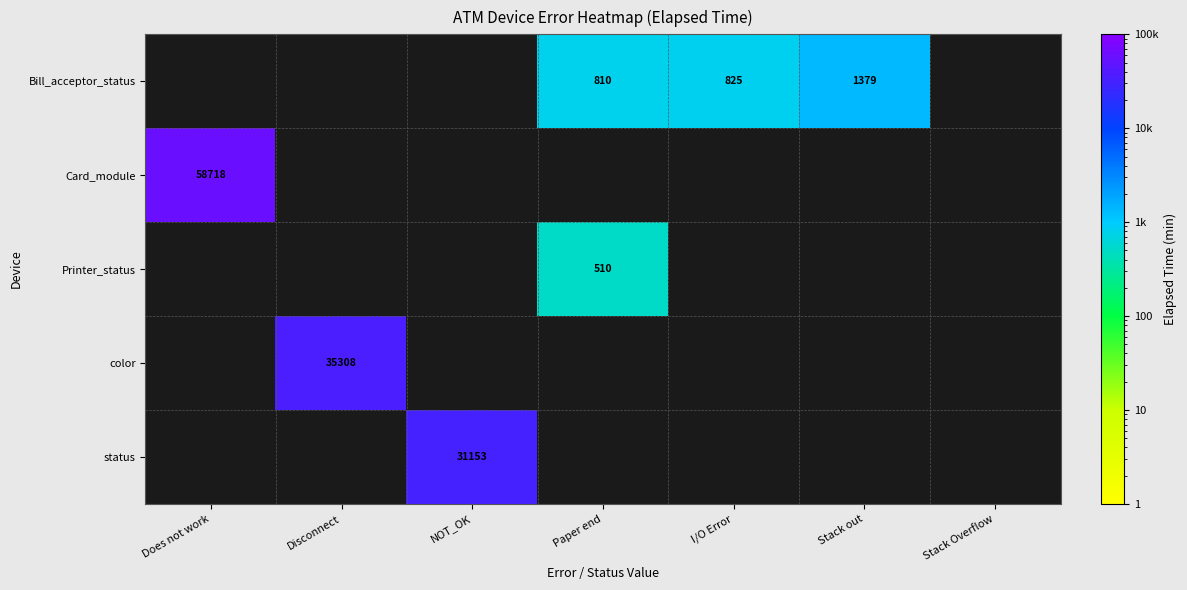

True or false: status has a value of 31153 at NOT_OK.

True